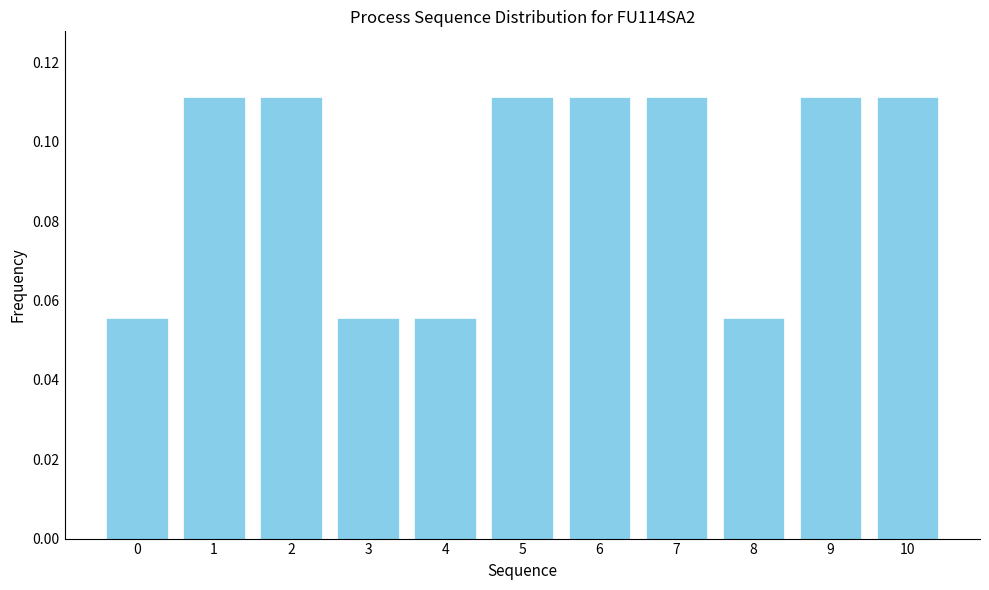

Between 3 and 10, which is larger?

10